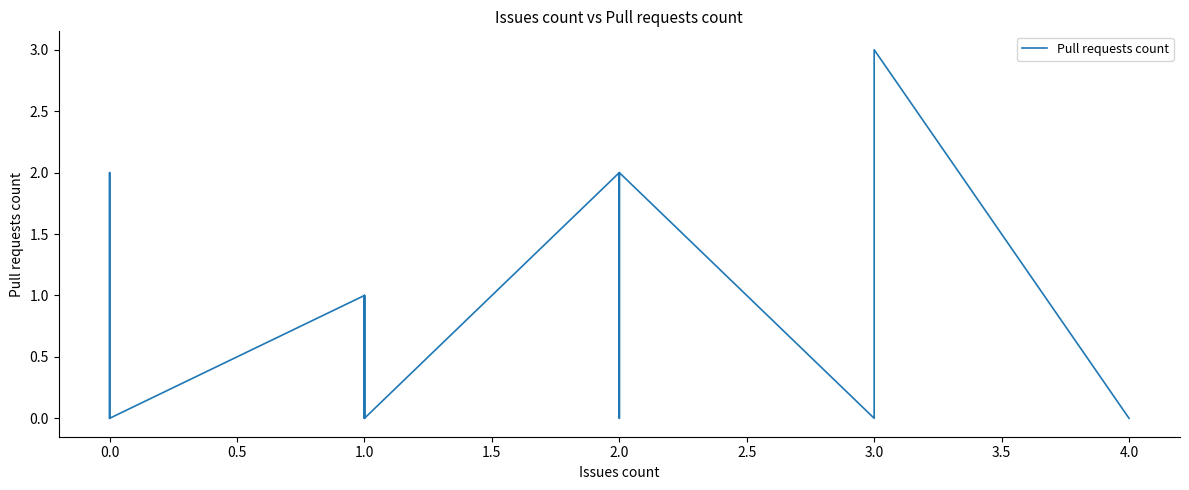

What is the change in value from 3.0 to 4.0?

-2